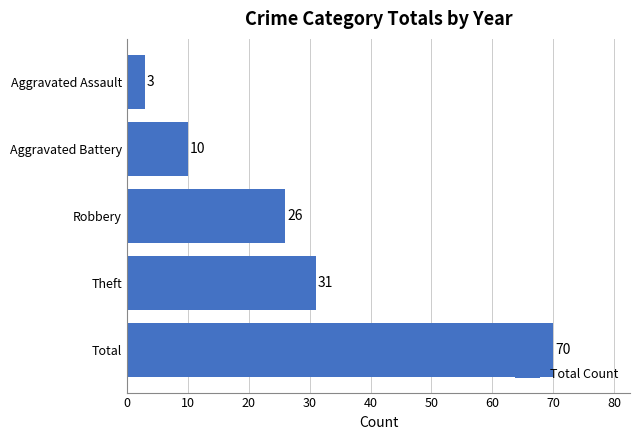

Reading top to bottom, extract all data points from this chart.

3	10	26	31	70